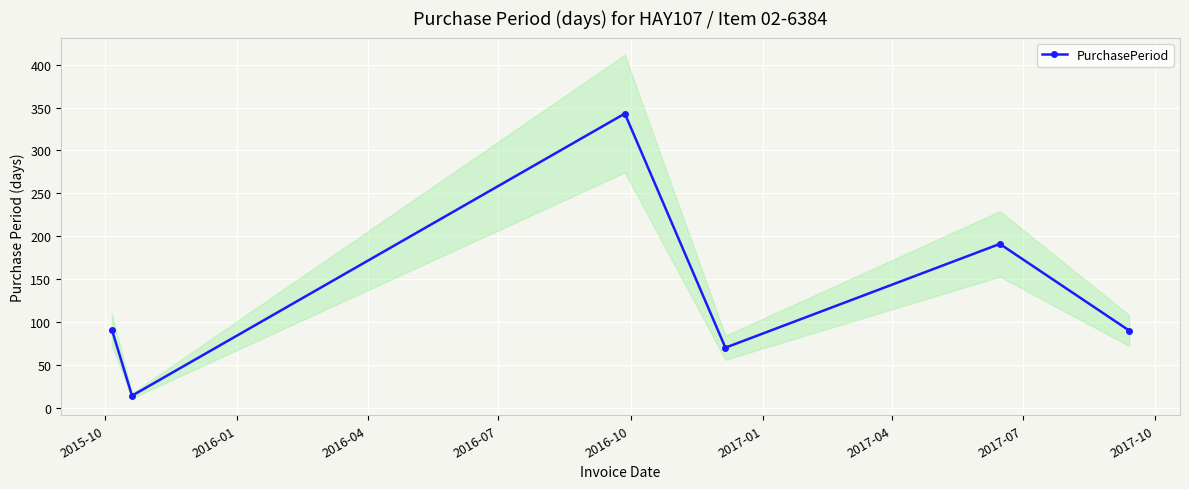

How many distinct data groups are displayed?

1